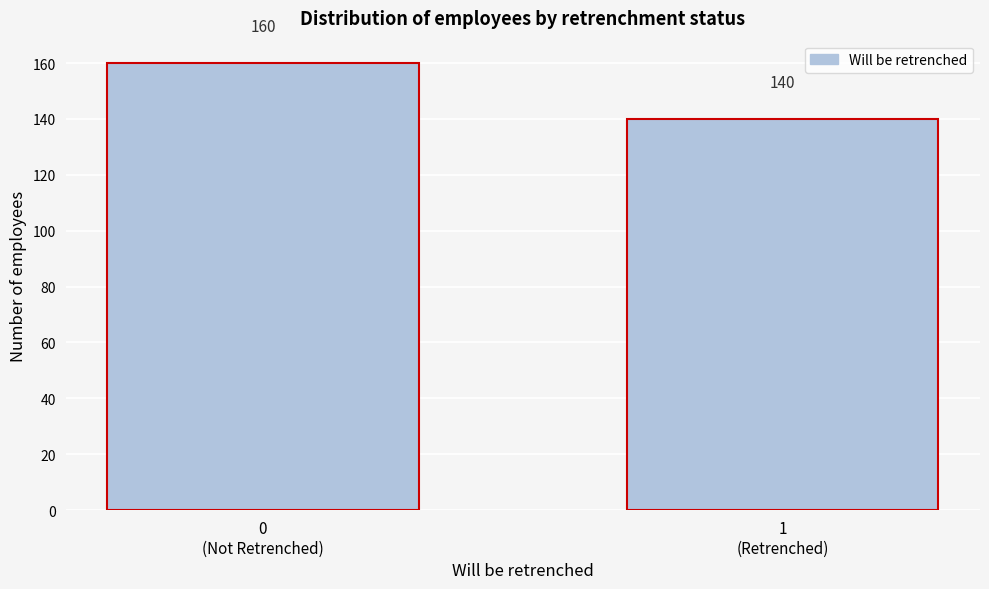

Reading left to right, what are all the values shown in this chart?

160	140